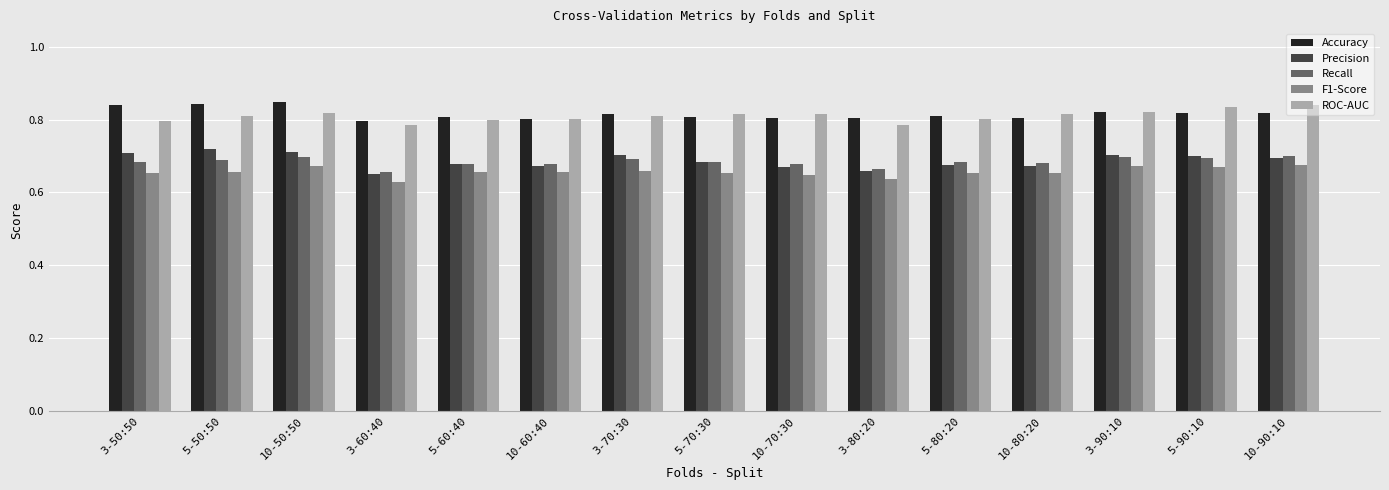

Count the F1-Score values in the range 0 to 1.

15